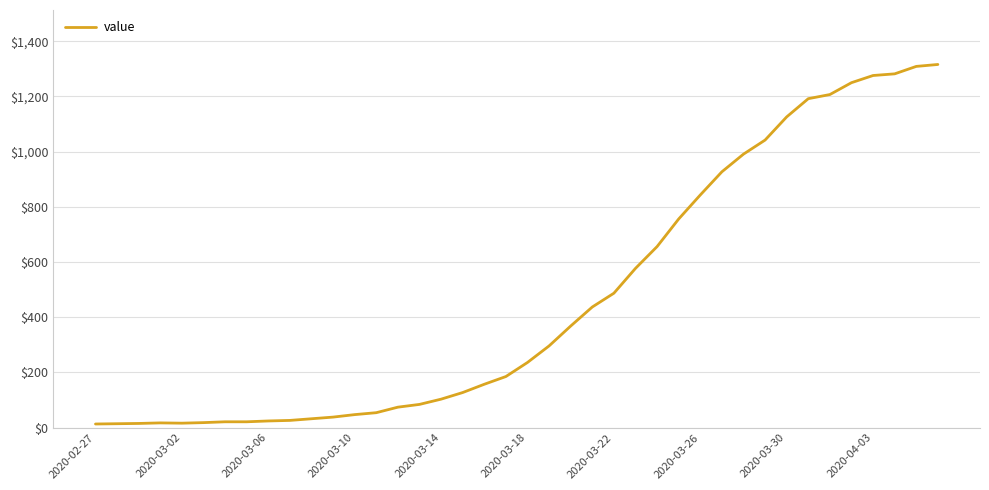

What is the difference between the maximum and minimum values?

1303